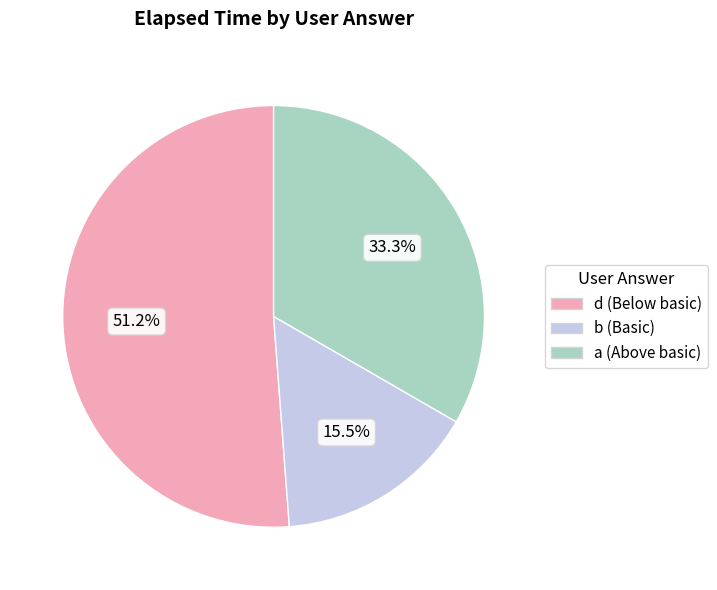

Does any single category account for the majority?

Yes